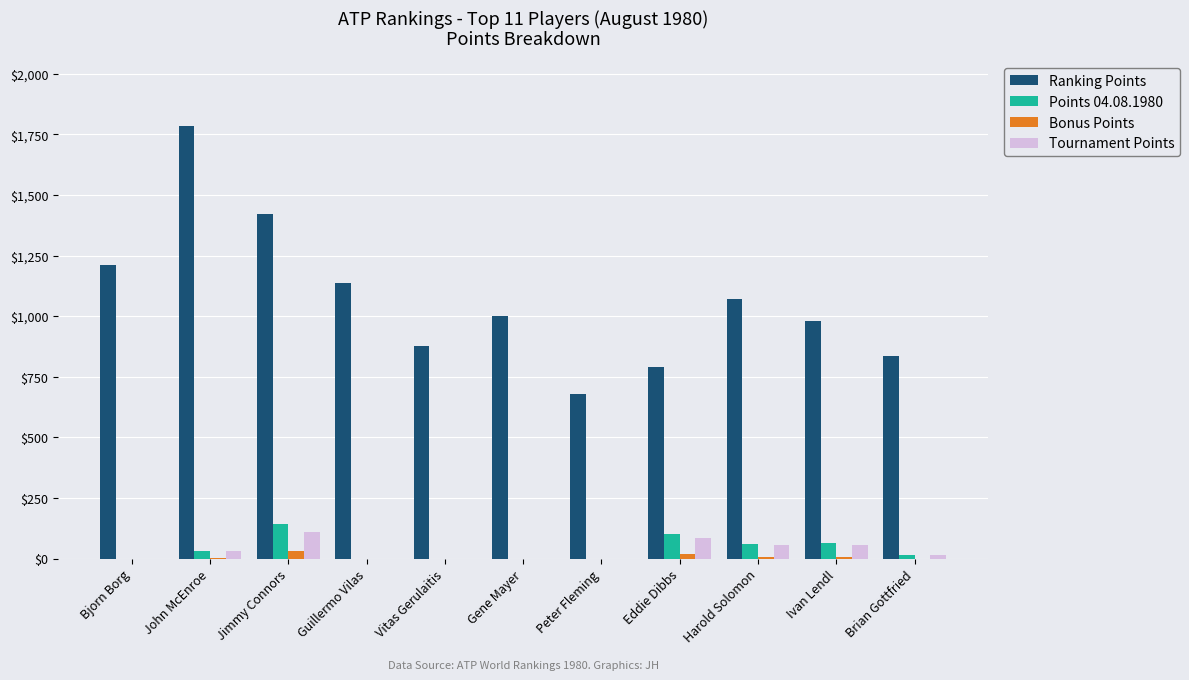

At which category does the chart reach its peak across all series?

John McEnroe